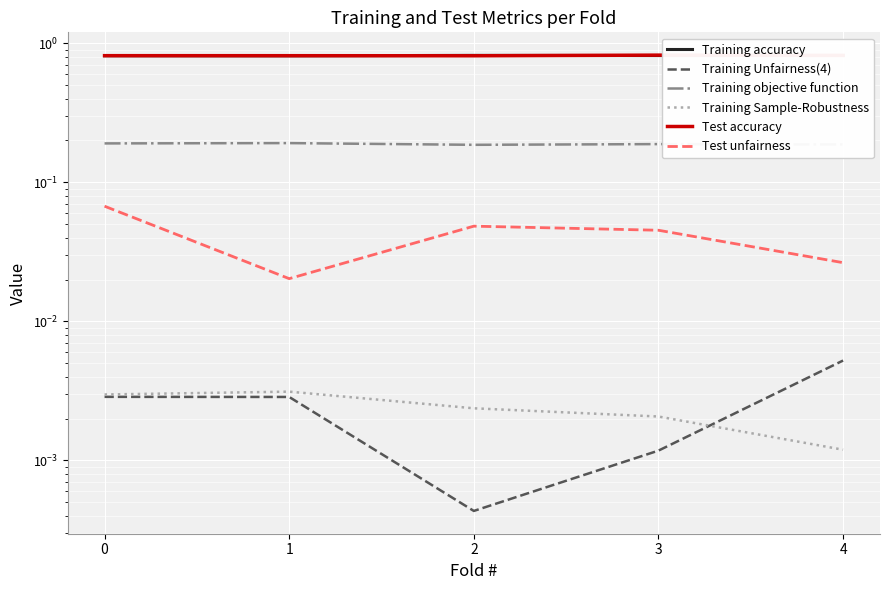

How many lines are shown in the chart?

6